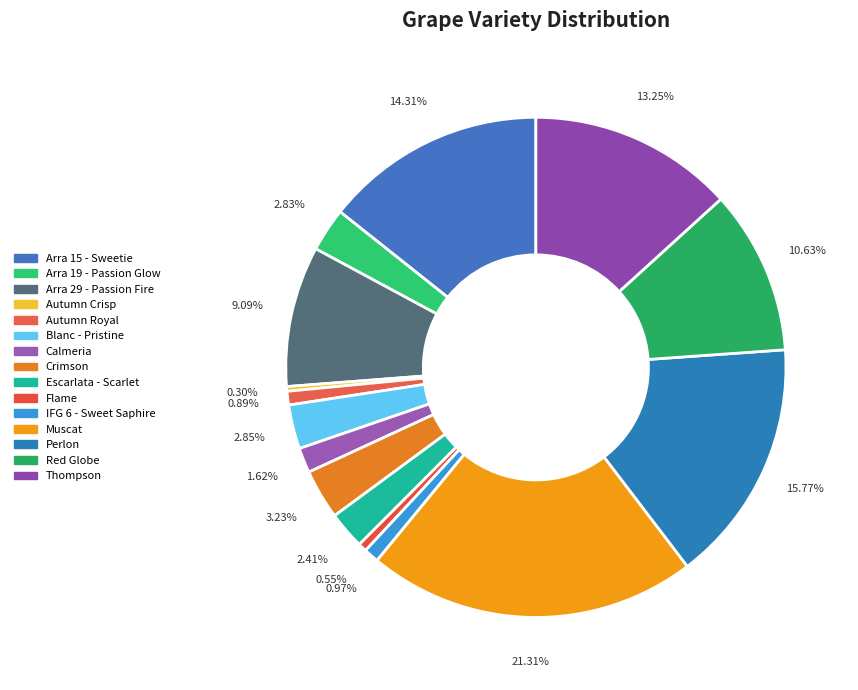

How many slices are in this pie chart?

15